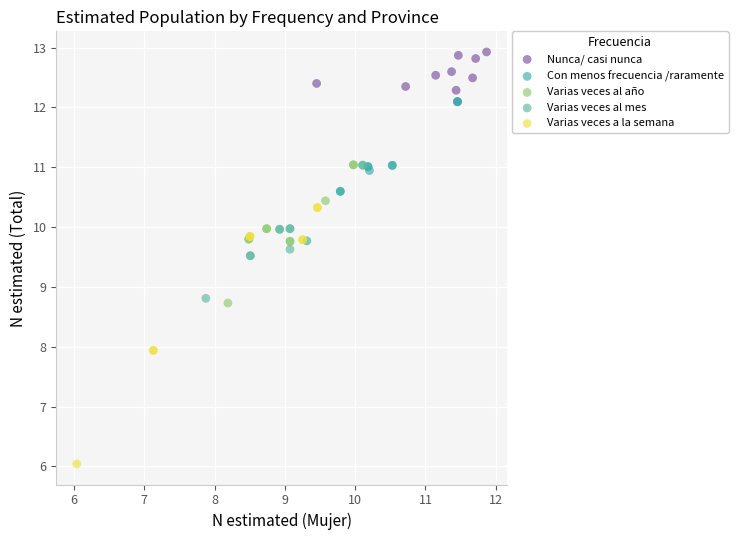

Which series contains the highest Y value?

Nunca/ casi nunca